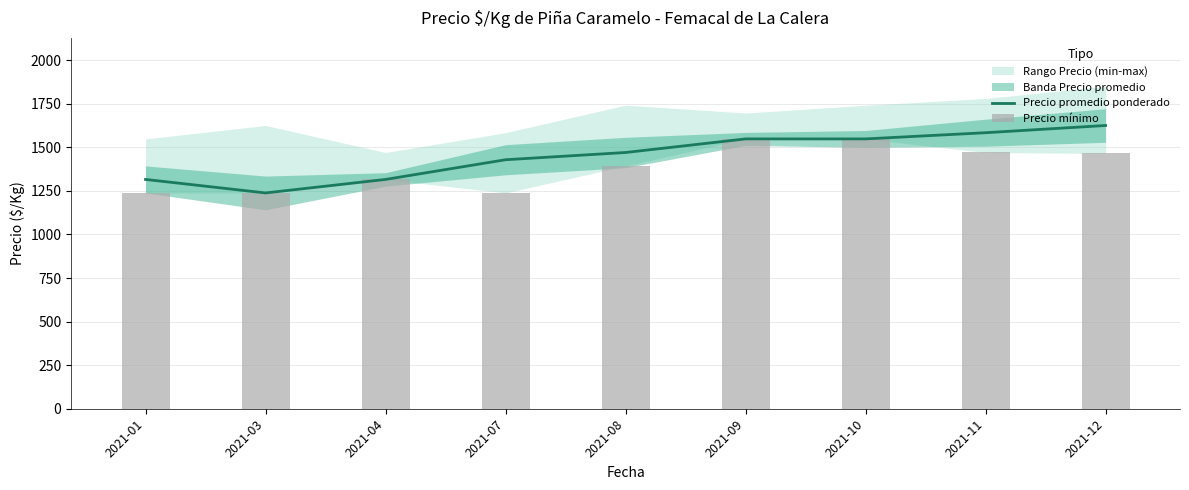

List the labels in order of Precio mínimo value, largest first.

2021-09, 2021-10, 2021-11, 2021-12, 2021-08, 2021-04, 2021-01, 2021-03, 2021-07